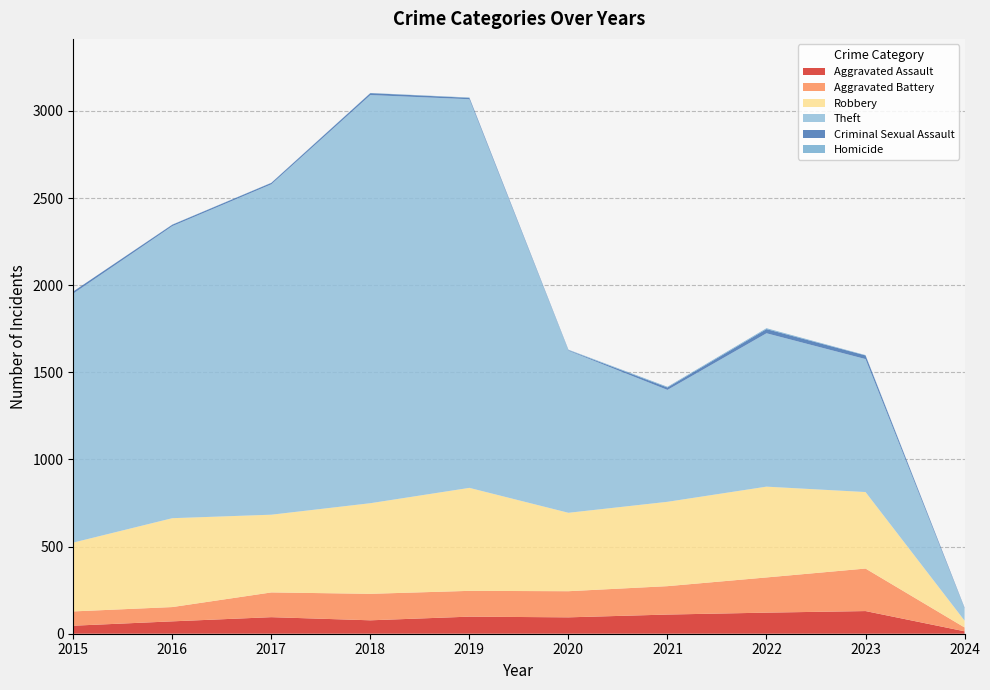

Reading left to right, list all the values displayed in this chart.

Aggravated Assault: 46	71	95	77	98	94	110	121	130	14
Aggravated Battery: 82	82	142	152	148	150	163	202	244	22
Robbery: 395	510	446	520	591	450	484	521	439	39
Theft: 1429	1676	1896	2342	2230	930	642	880	763	71
Criminal Sexual Assault: 12	8	8	11	8	3	14	24	21	3
Homicide: 0	1	1	1	2	3	4	5	2	1